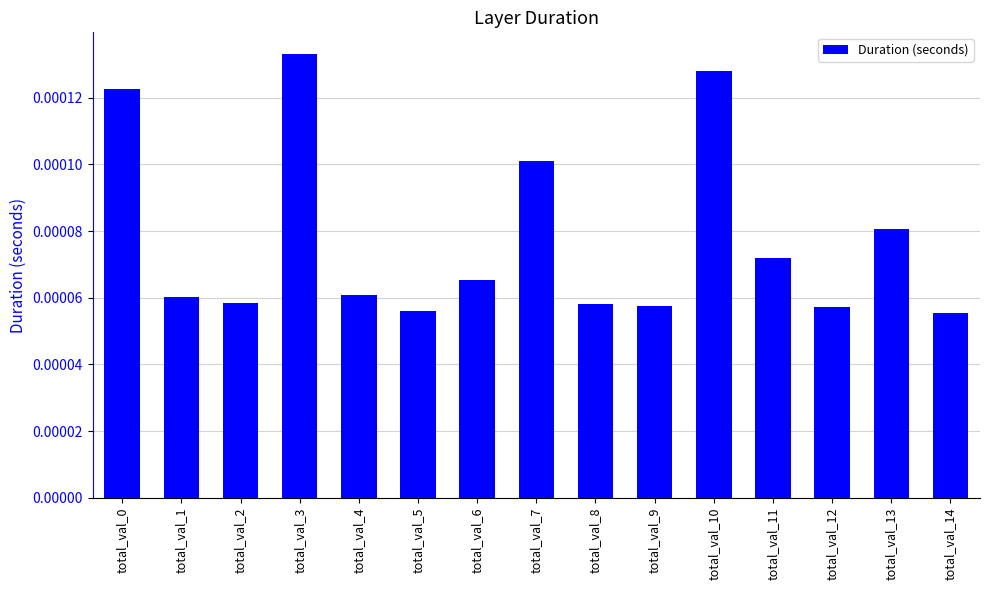

Are the bars grouped side by side (vs. stacked)?

No